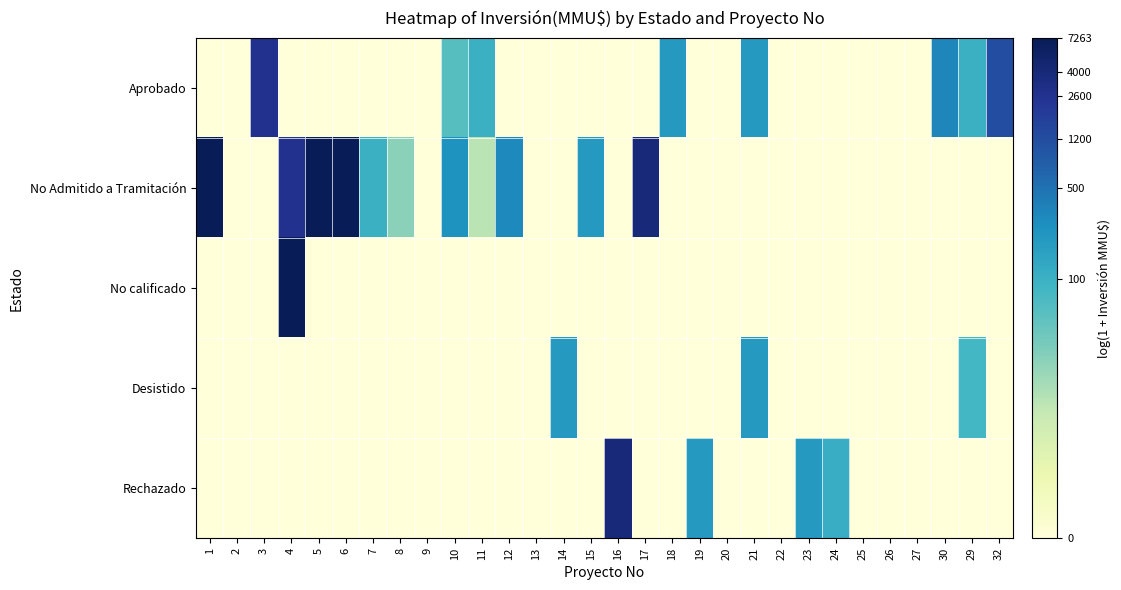

What is the maximum value shown in the chart?

8.9